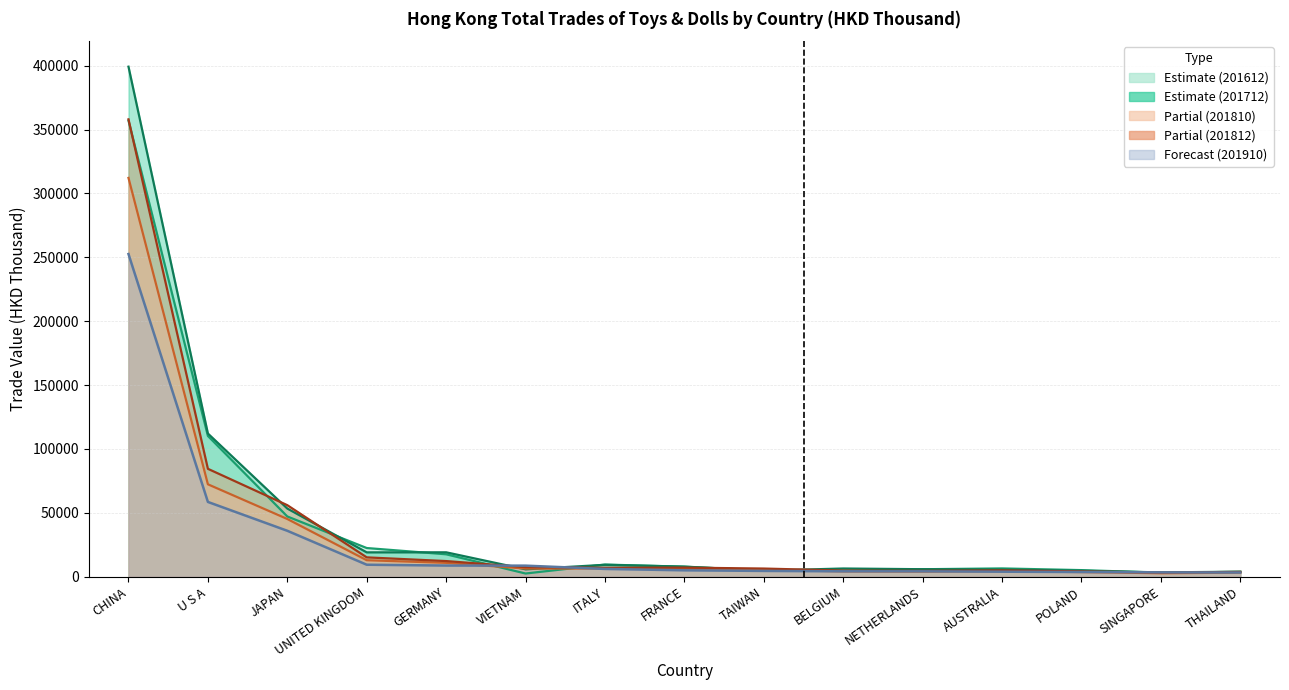

Which label corresponds to the largest value in the chart?

CHINA